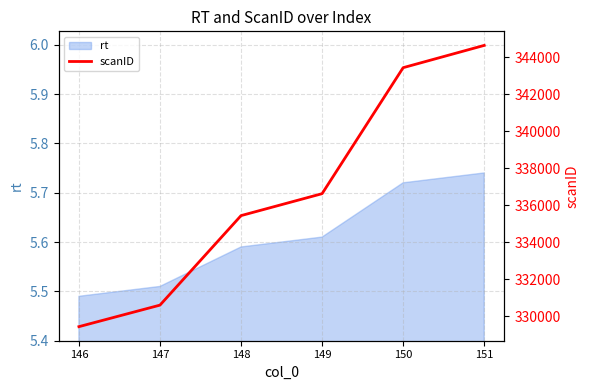

List the labels in order of value, smallest first.

146, 147, 148, 149, 150, 151